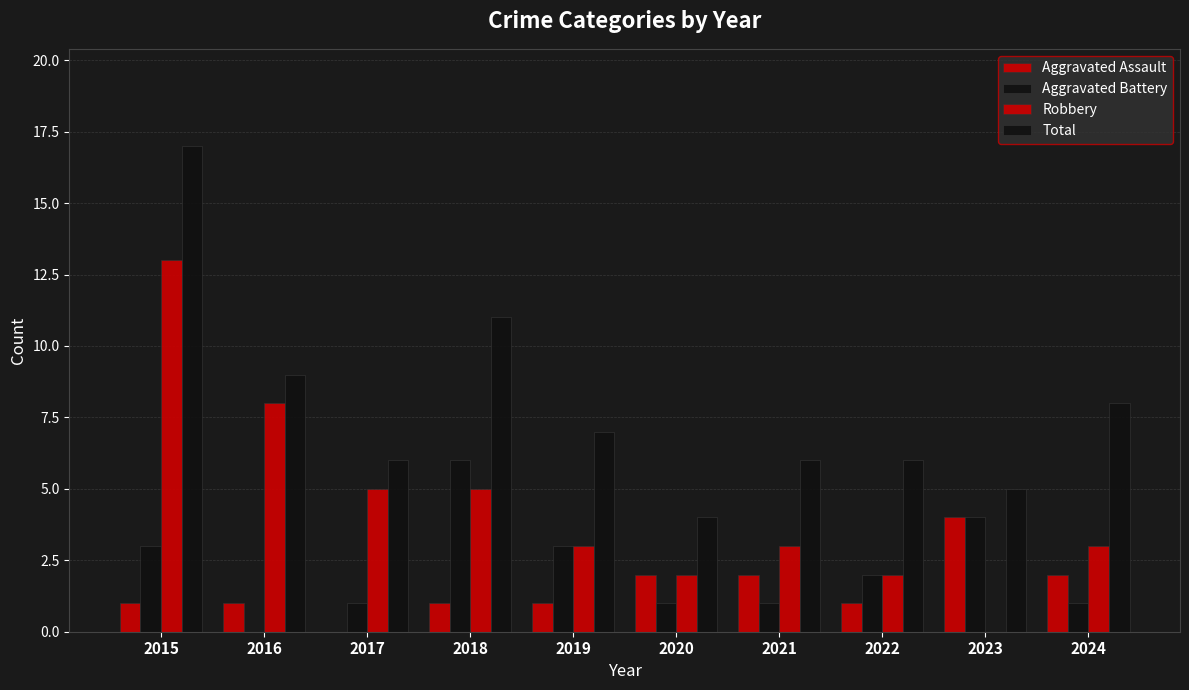

Reading left to right, list all the values displayed in this chart.

Aggravated Assault: 2015=1	2016=1	2017=0	2018=1	2019=1	2020=2	2021=2	2022=1	2023=4	2024=2
Aggravated Battery: 2015=3	2016=0	2017=1	2018=6	2019=3	2020=1	2021=1	2022=2	2023=4	2024=1
Robbery: 2015=13	2016=8	2017=5	2018=5	2019=3	2020=2	2021=3	2022=2	2023=0	2024=3
Total: 2015=17	2016=9	2017=6	2018=11	2019=7	2020=4	2021=6	2022=6	2023=5	2024=8